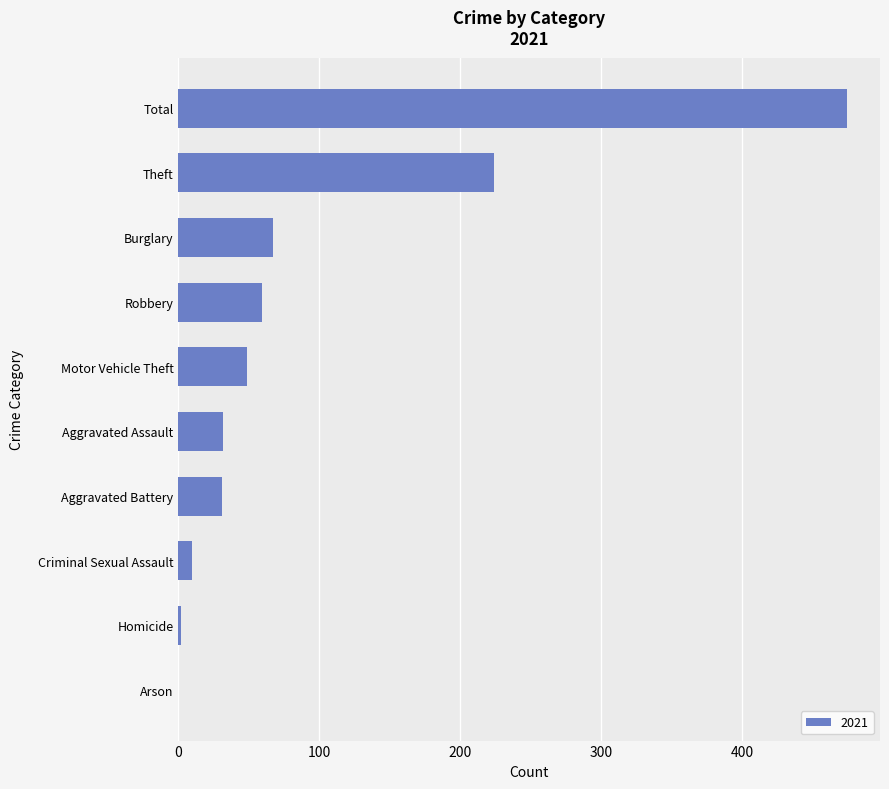

Which category has the highest value across all series?

Total